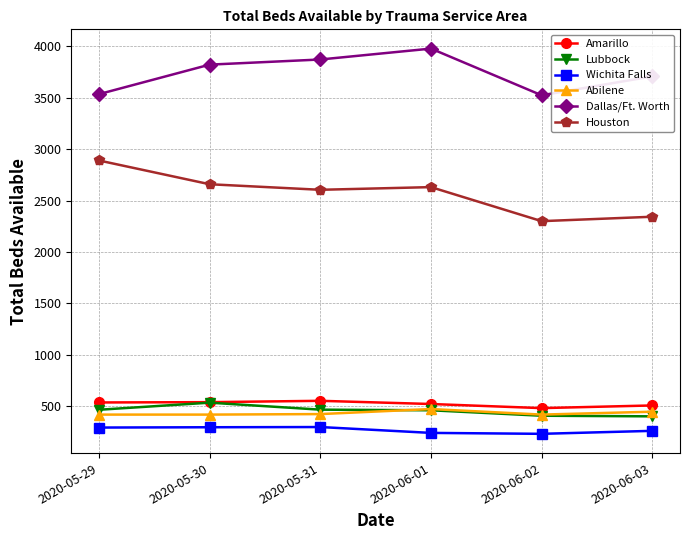

How many distinct data groups are displayed?

6